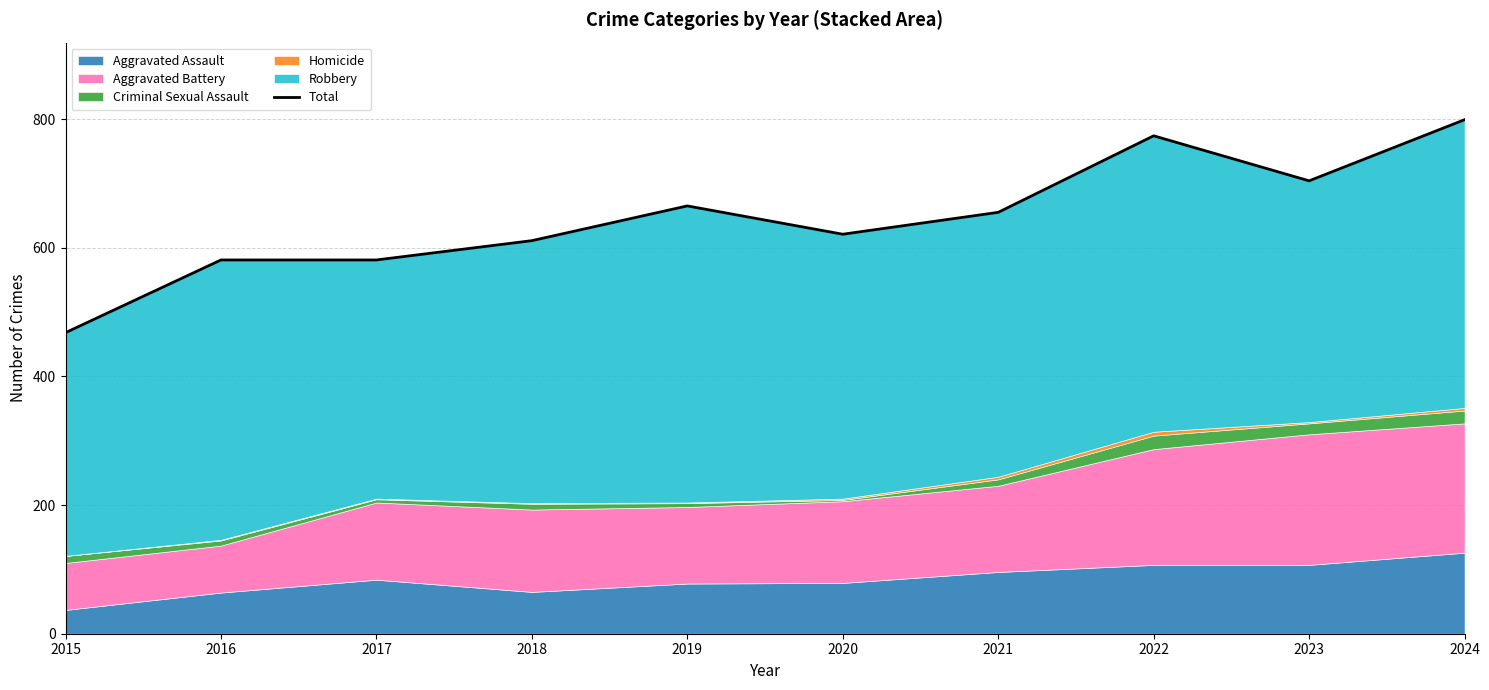

Where does the data first go above 655?

2019